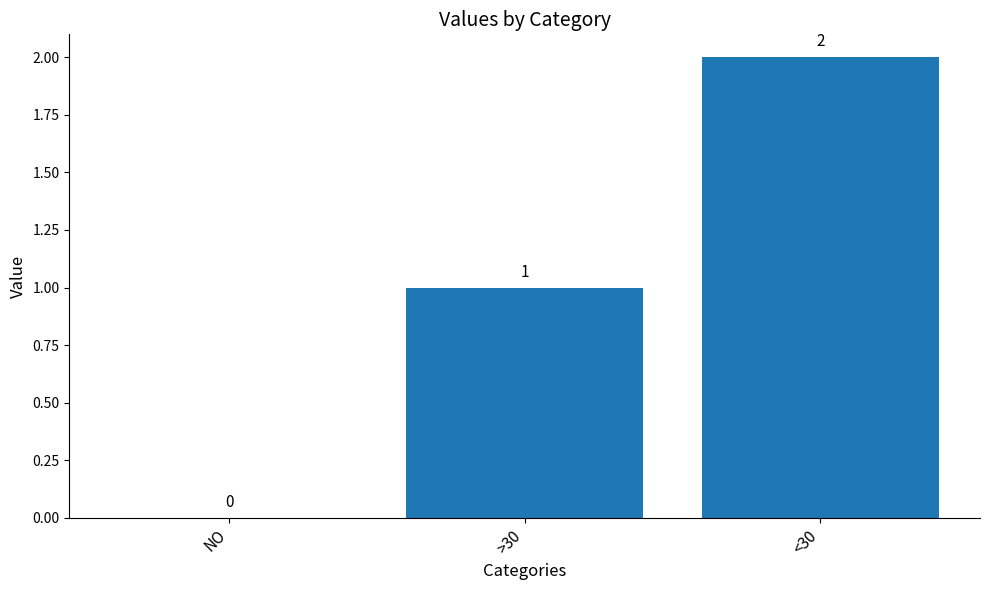

Count the values in the range 0 to 2.

3